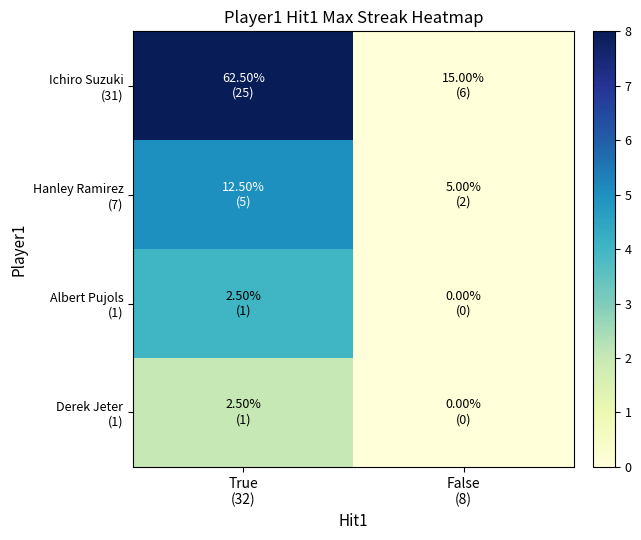

At how many categories does at least one series exceed 6?

1